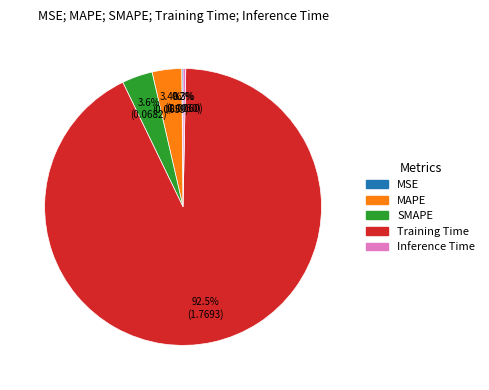

To the nearest percent, what portion does SMAPE represent?

4%